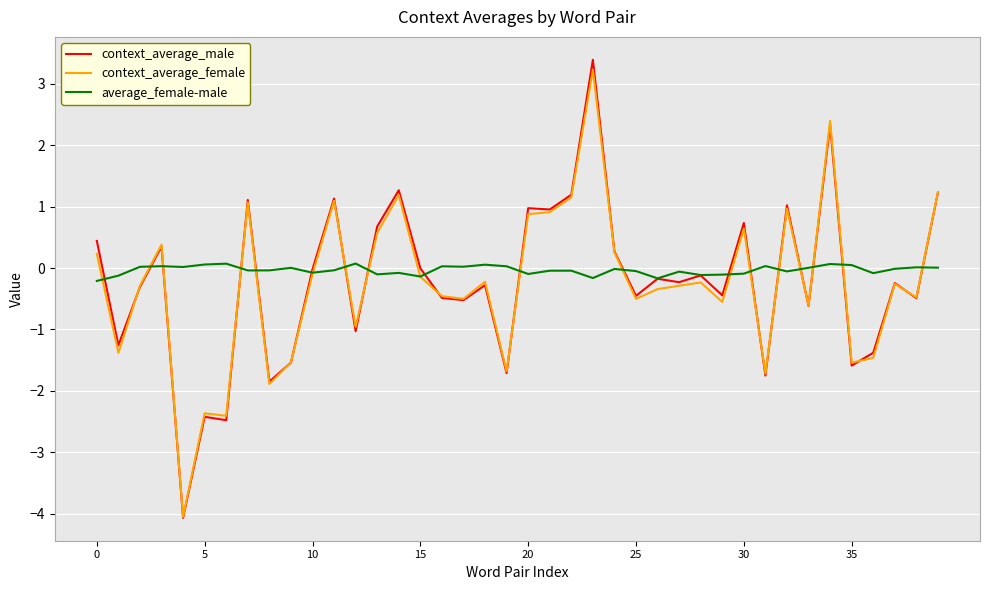

At how many categories does at least one series exceed 2?

2